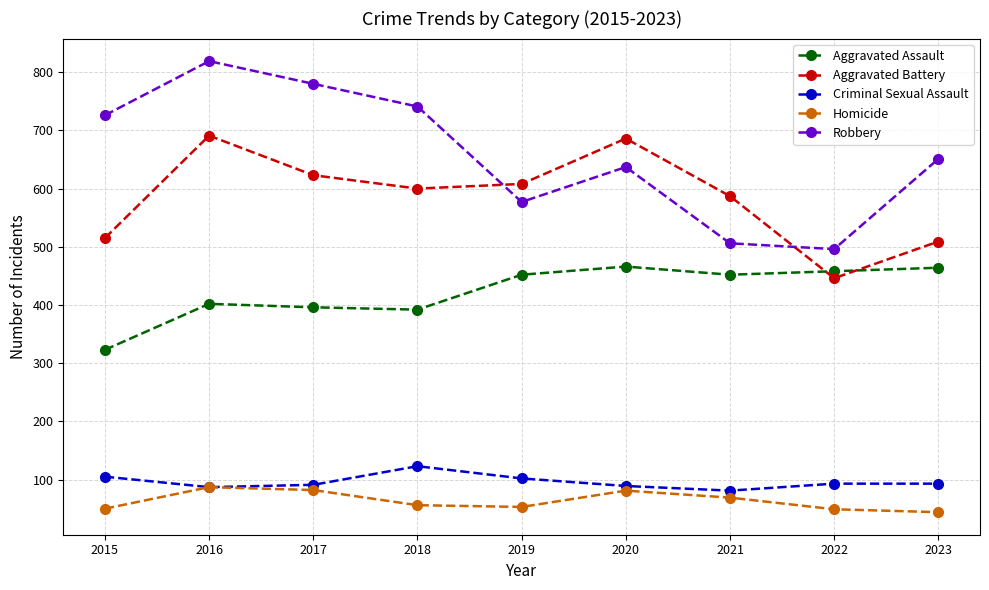

List the series in order of their peak value, lowest first.

Homicide, Criminal Sexual Assault, Aggravated Assault, Aggravated Battery, Robbery